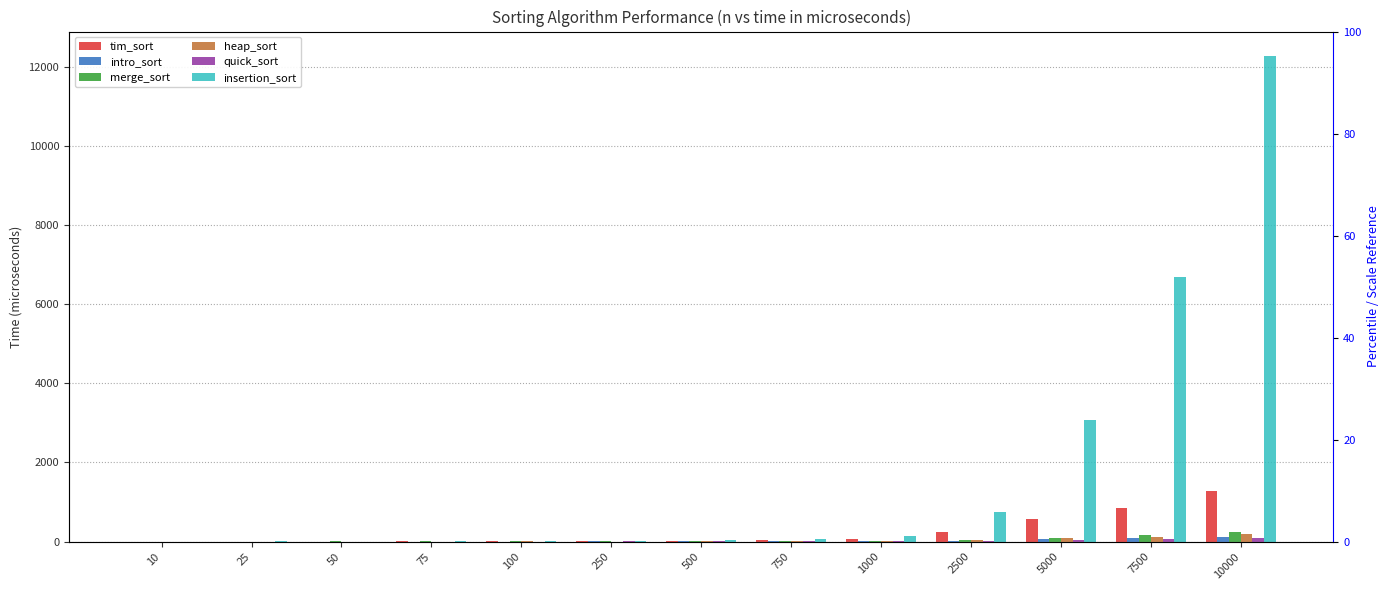

At how many categories does at least one series exceed 7870?

1